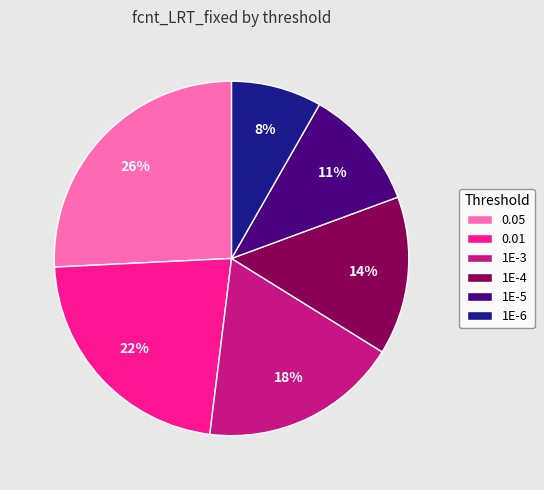

Is the sum of 1E-3 and 1E-4 greater than half?

No